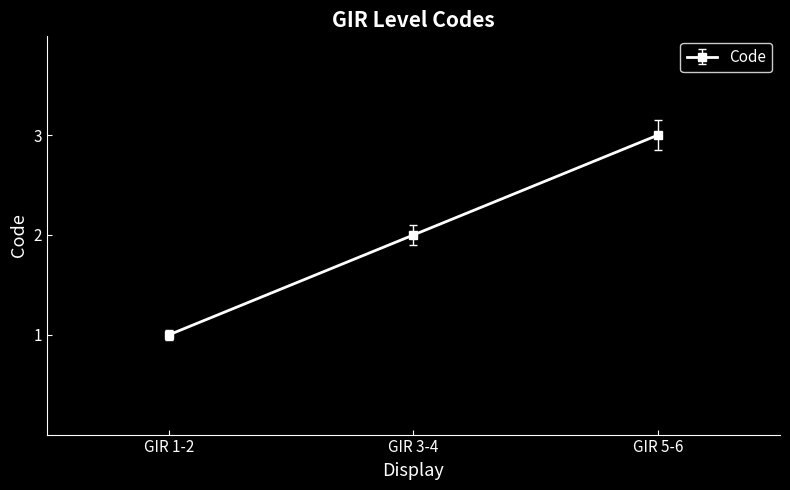

What is the minimum value shown in the chart?

1